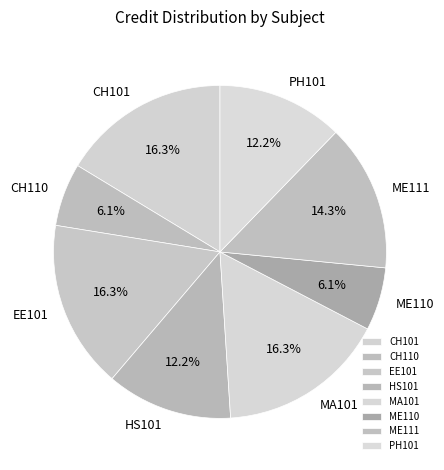

Which has a higher value, EE101 or ME110?

EE101